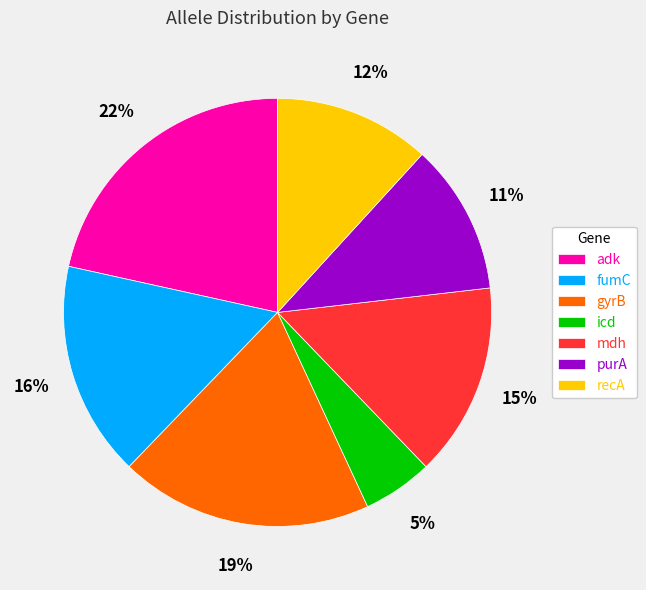

What is the smallest slice in the pie chart?

icd